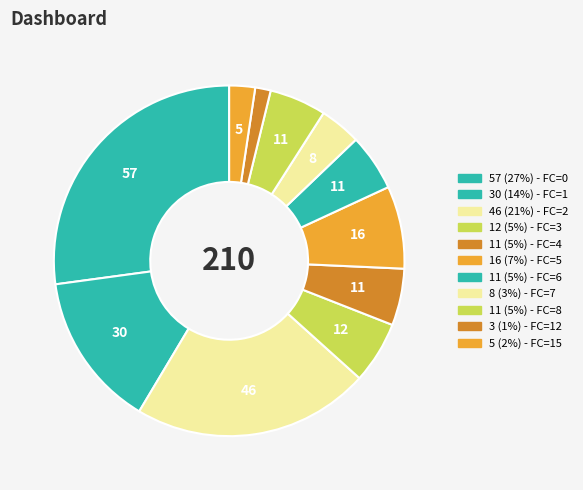

How many segments does this pie chart have?

11